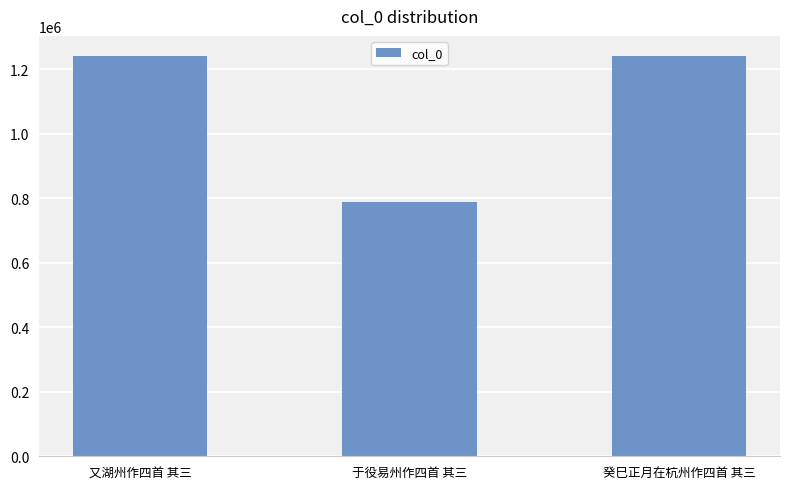

Where is the data nearest to the value 1015763?

又湖州作四首 其三